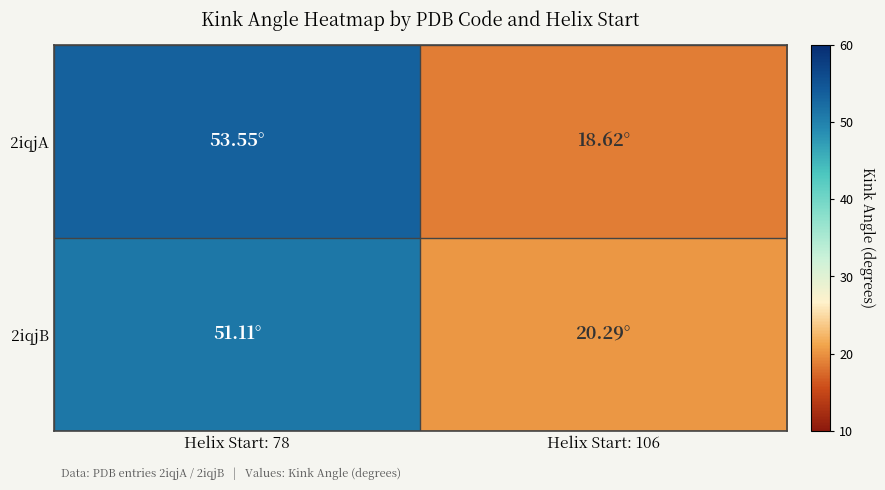

Which series changed the most between Helix Start: 78 and Helix Start: 106?

2iqjA